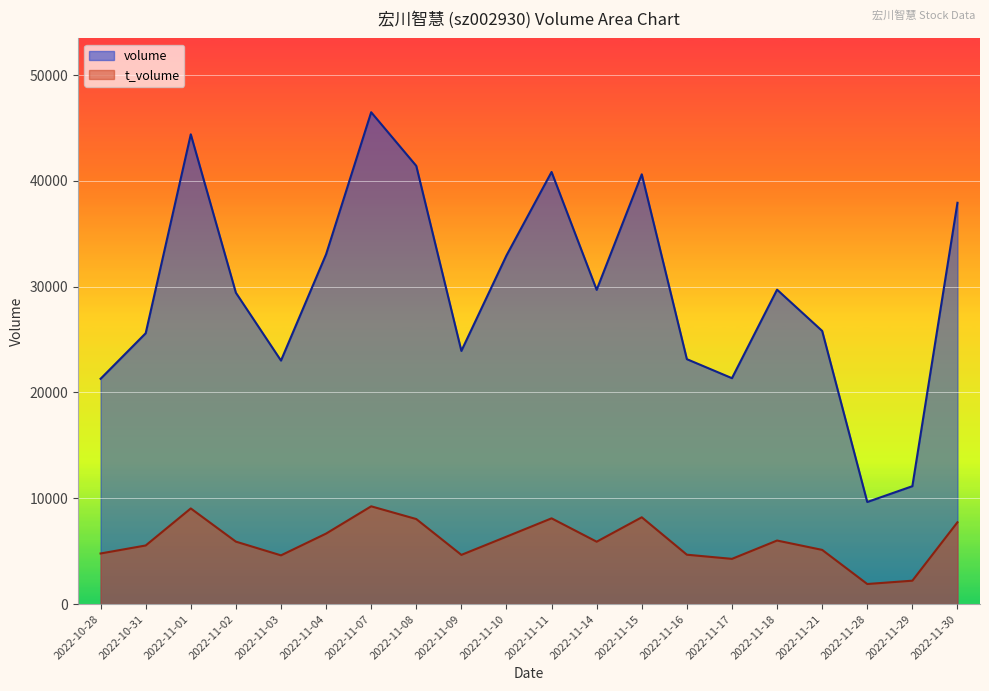

Is it true that t_volume equals 8681 at 2022-11-11?

False